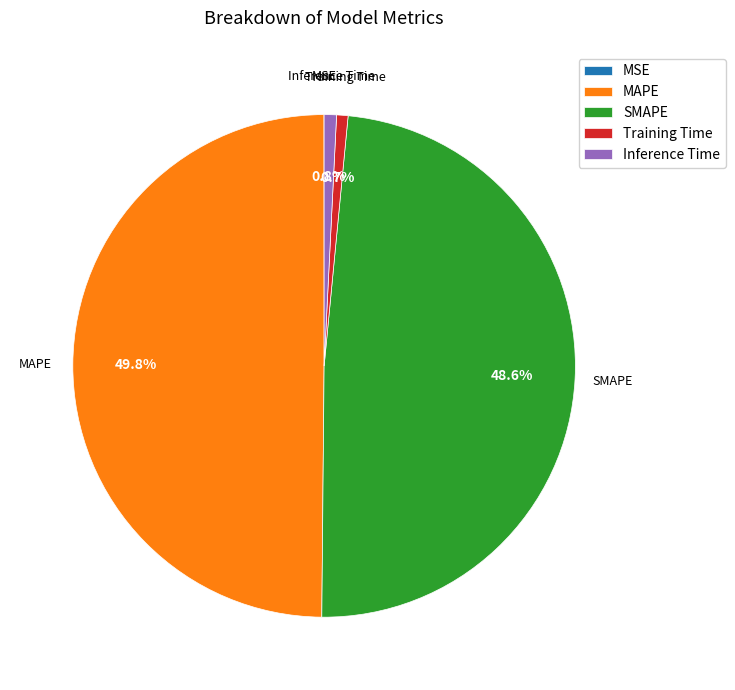

Which category has the biggest portion of the pie?

MAPE